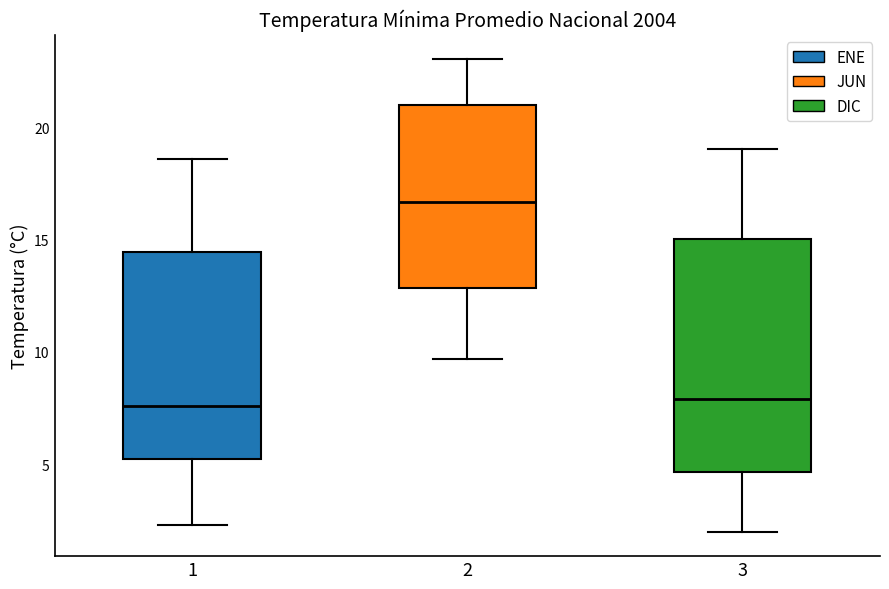

Where does the lower whisker of the box at x = 3 end on the y-axis? The values are not printed on the chart, so give them approximately, as read against the axis.

2.0